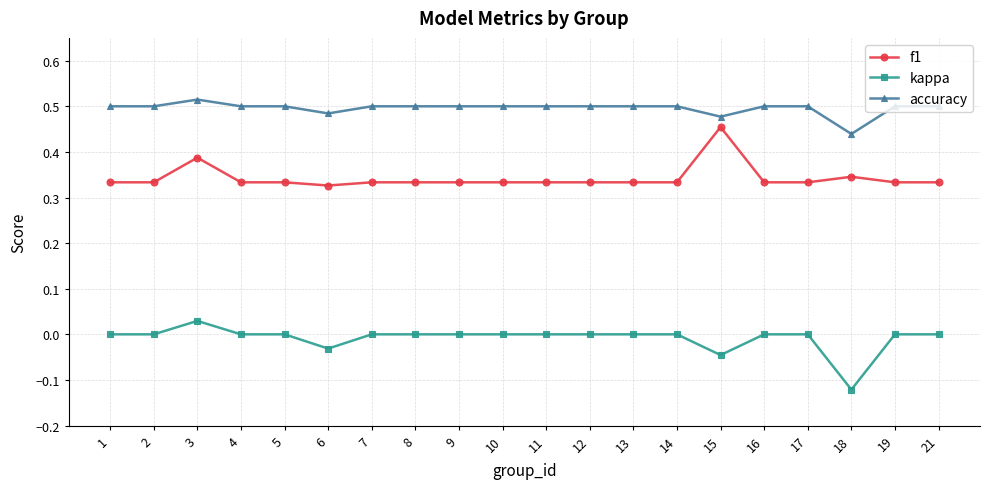

At which label does f1 reach its peak?

15